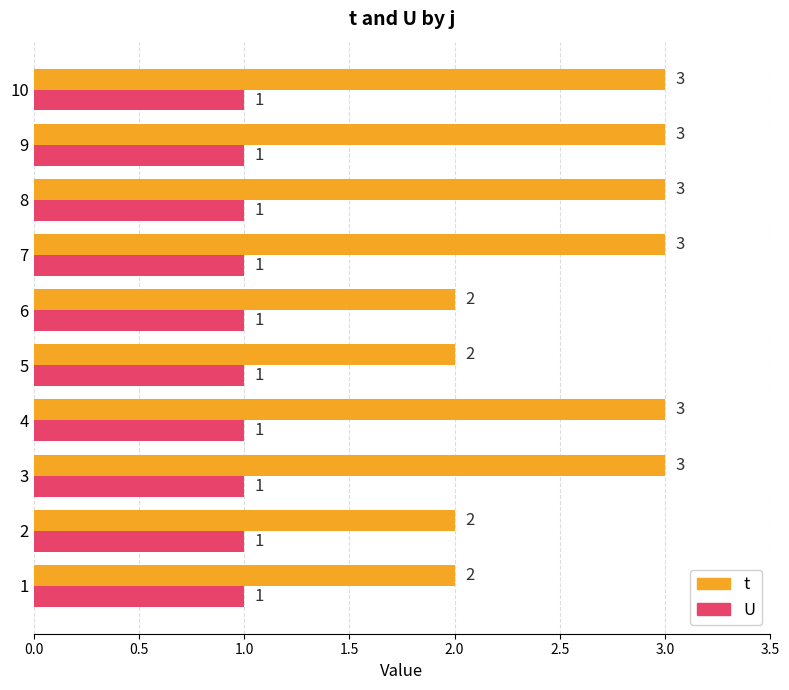

Is the value of U at 3 greater than the value of t at 8?

No